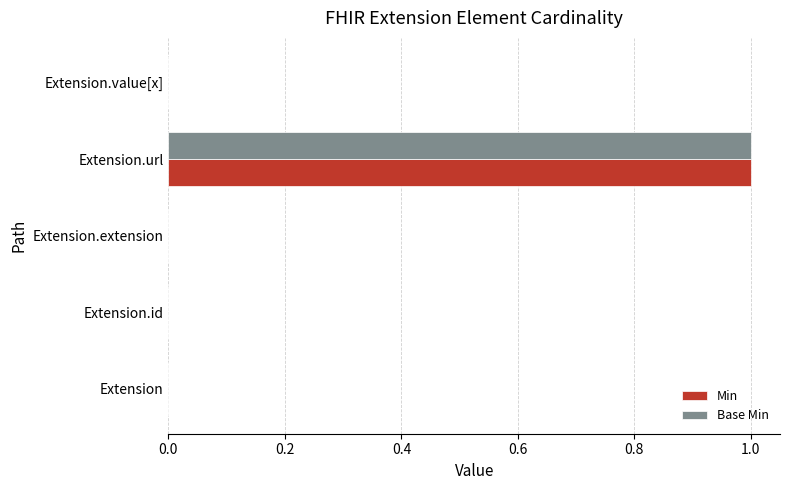

Which label corresponds to the largest value in the chart?

Extension.url